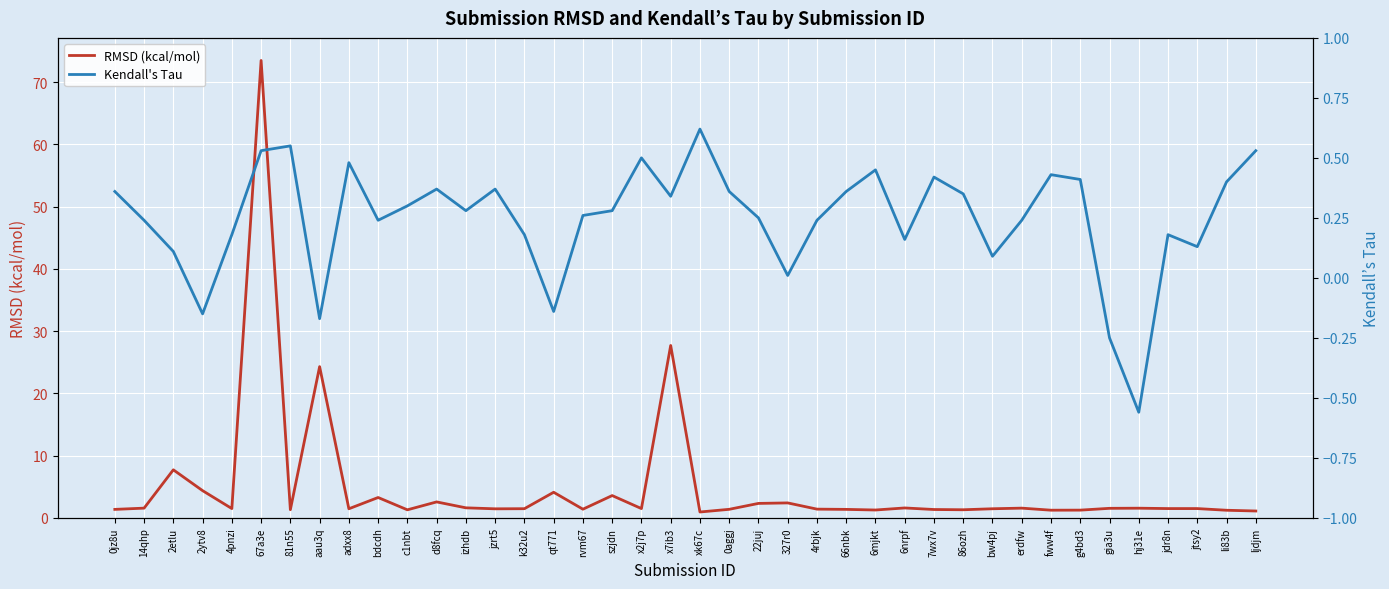

What is the maximum value for Kendall's Tau?

0.6